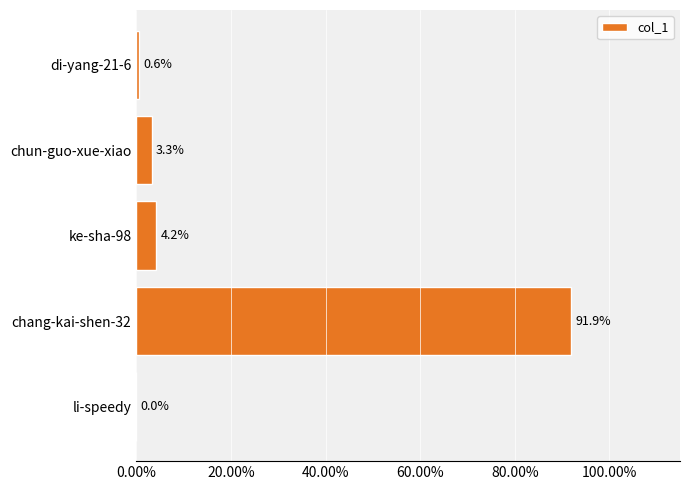

Are the bars grouped side by side (vs. stacked)?

No